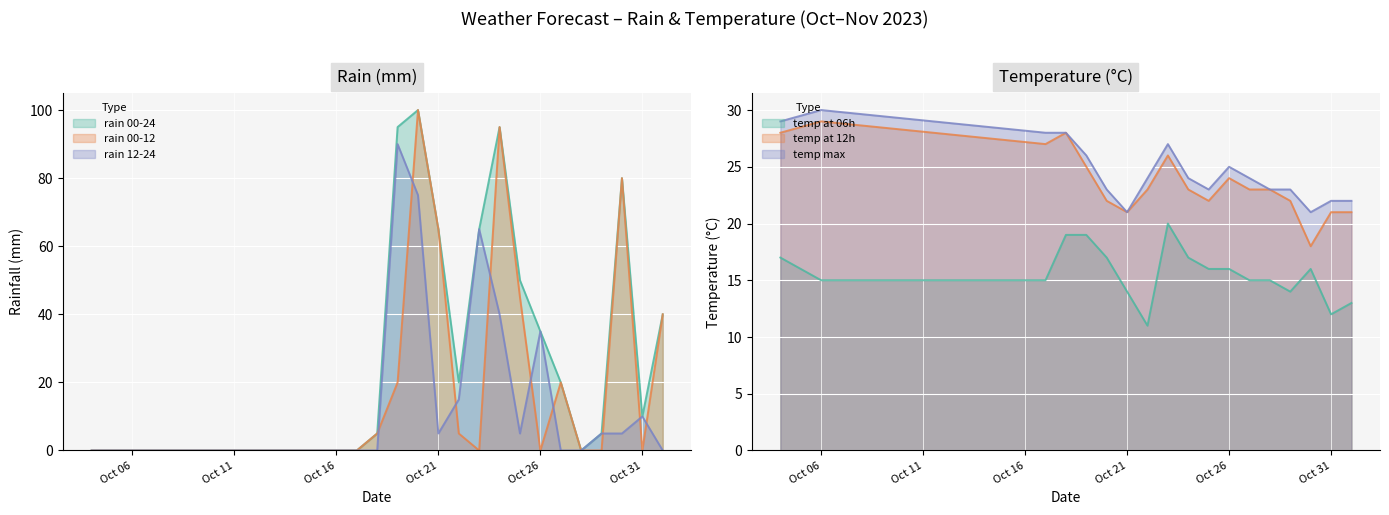

Where is rain_12-24 nearest to the value 45?

2023-10-24